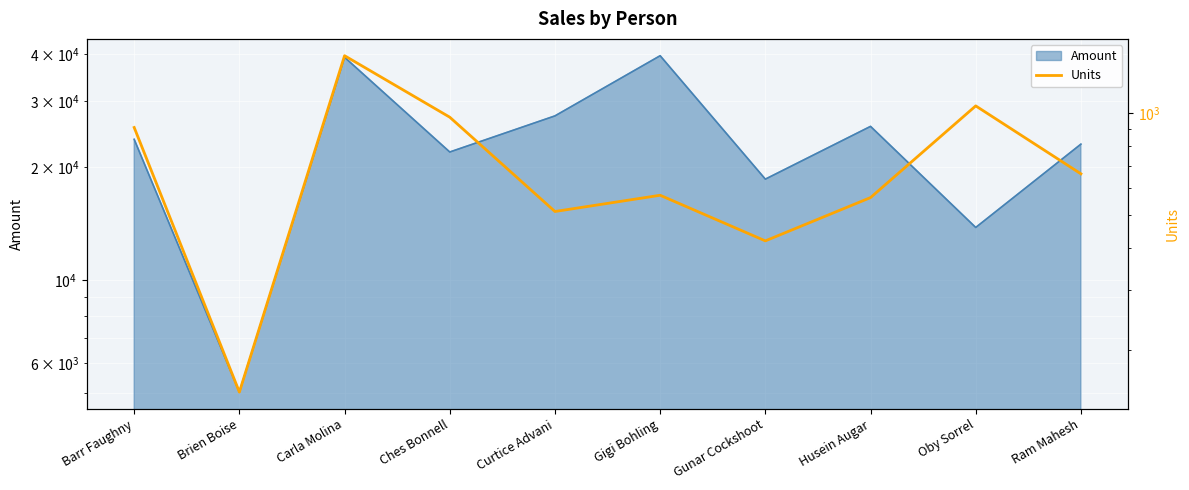

Which category has the highest value across all series?

Carla Molina